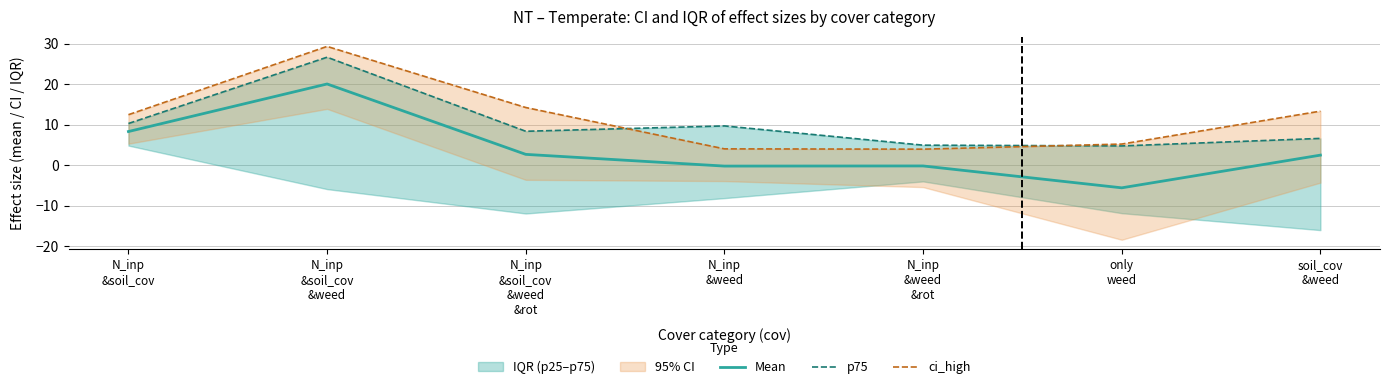

Which series has the largest total across all categories?

ci_high